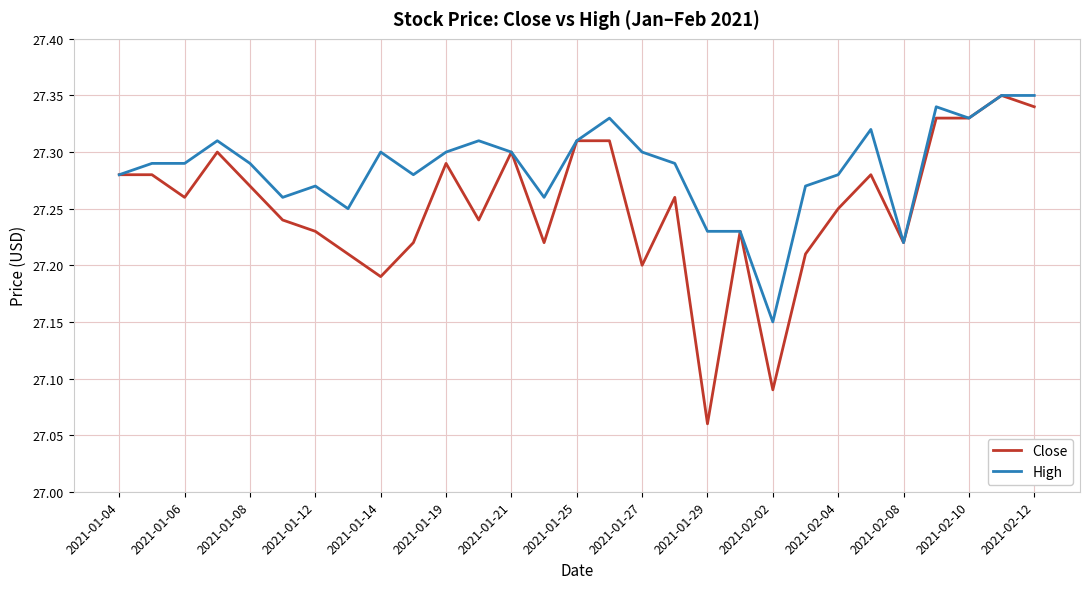

How many lines are shown in the chart?

2